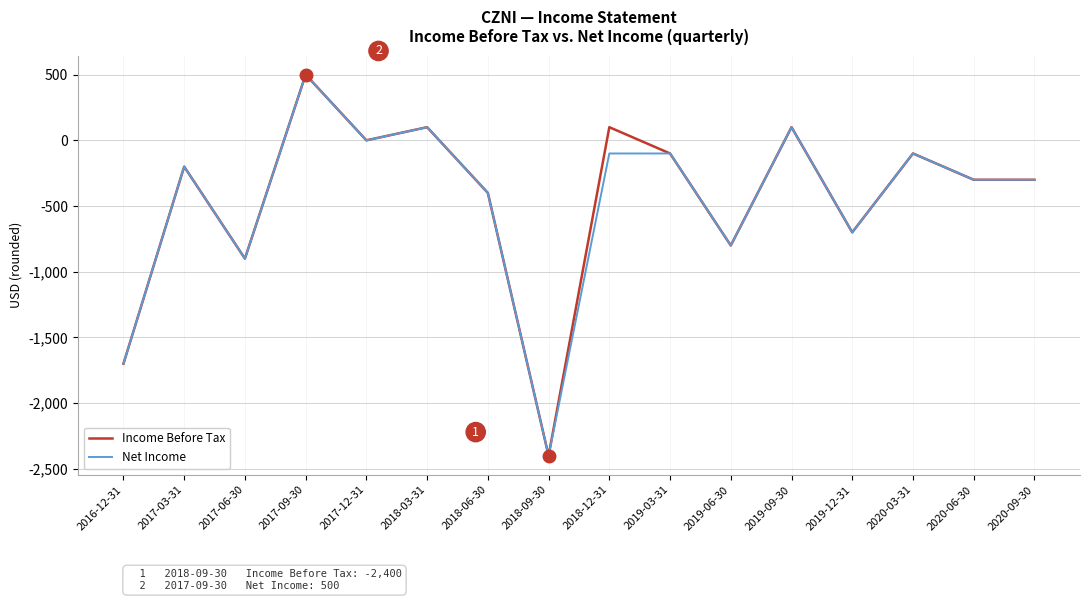

At which category does the chart reach its minimum across all series?

2018-09-30